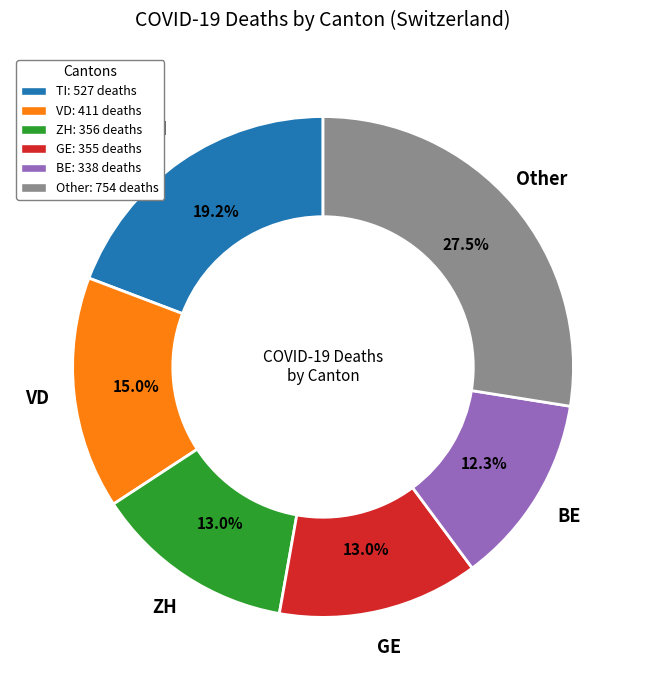

Between BE: 338 deaths and Other: 754 deaths, which is larger?

Other: 754 deaths